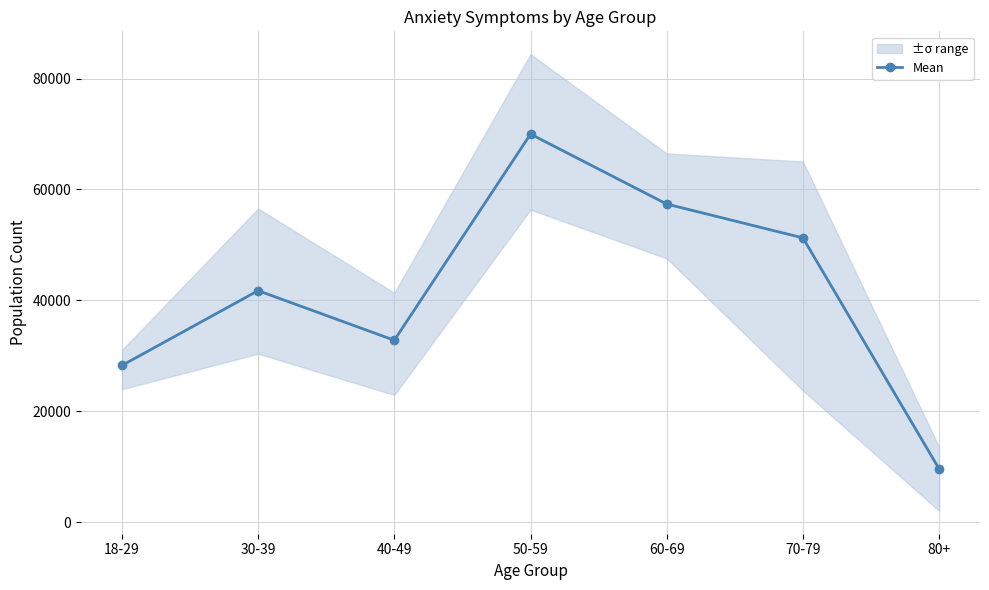

How many series are shown in this chart?

1